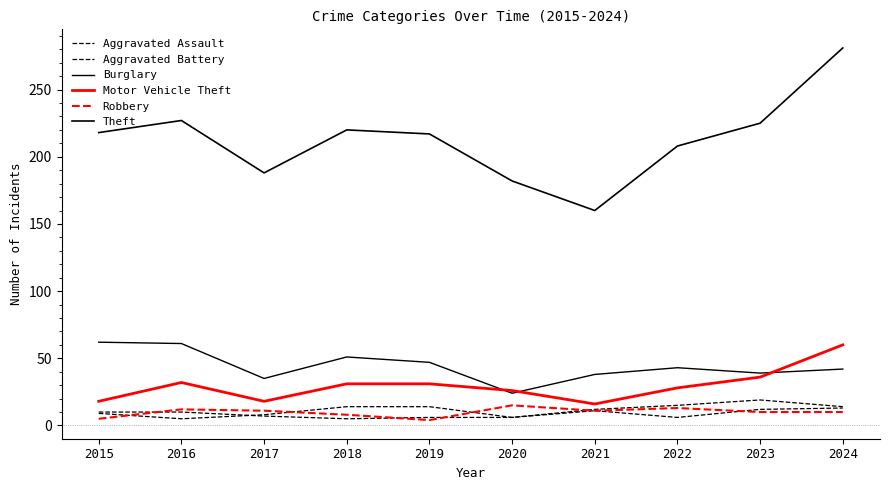

True or false: Aggravated Assault and Motor Vehicle Theft intersect in this chart.

False